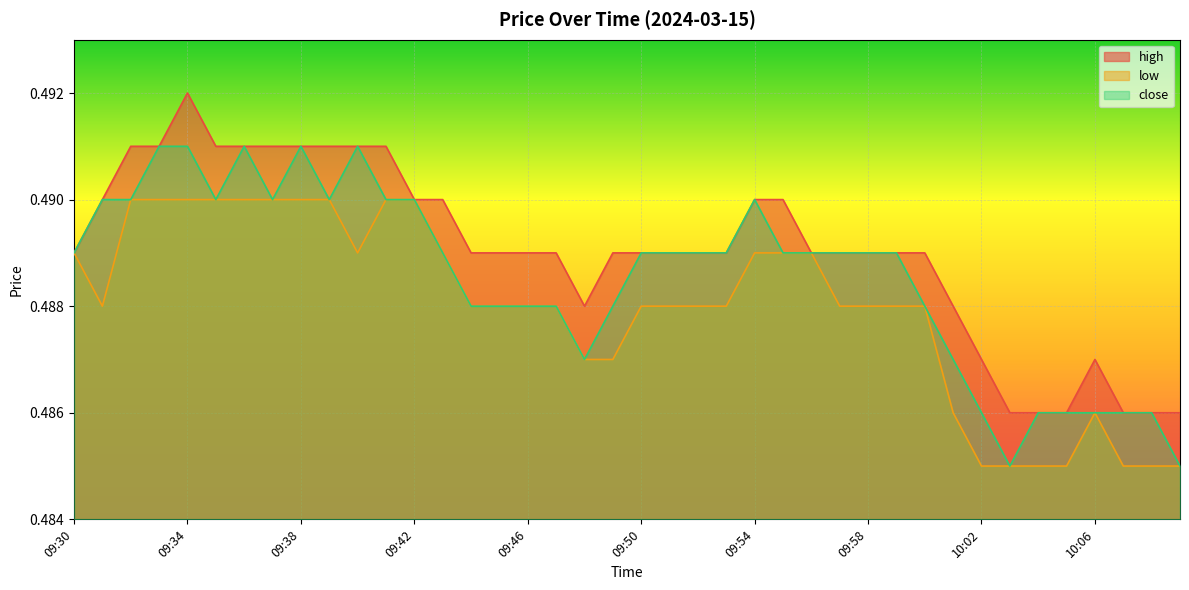

True or false: low and high cross at least once.

False